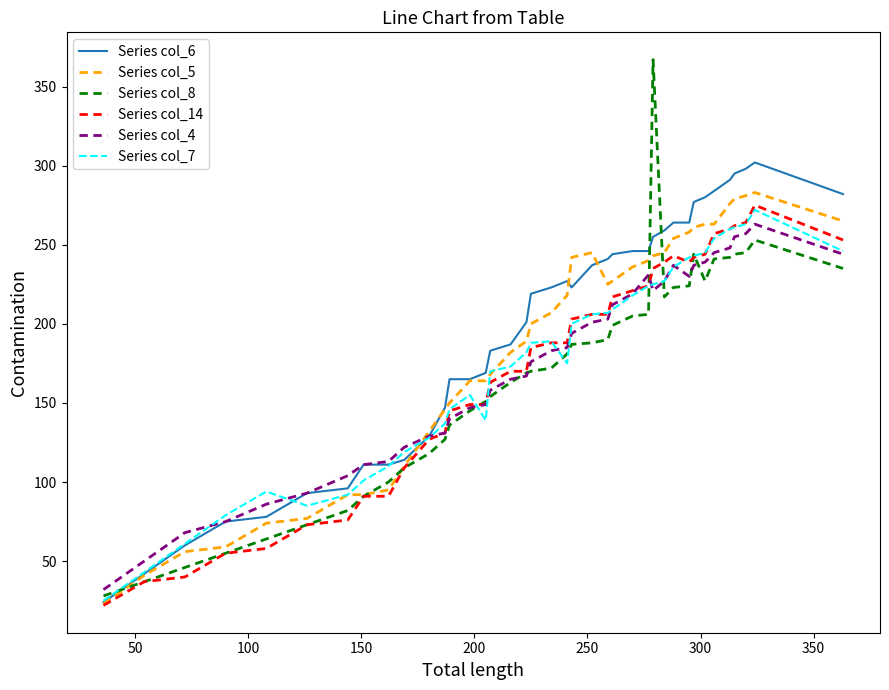

Which series has the largest range (max minus min)?

Series col_8